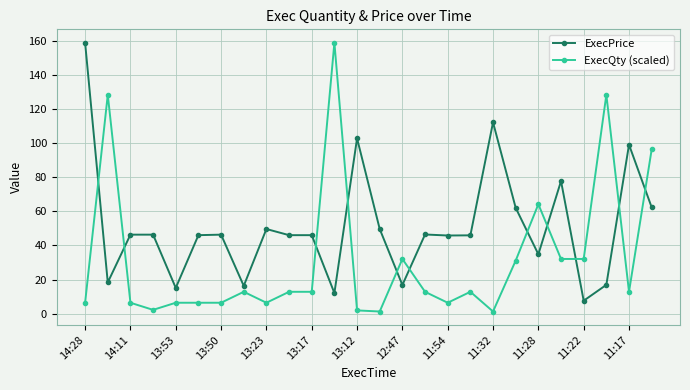

What is the value of the ExecQty (scaled) point at the 21st from the left?

64.1